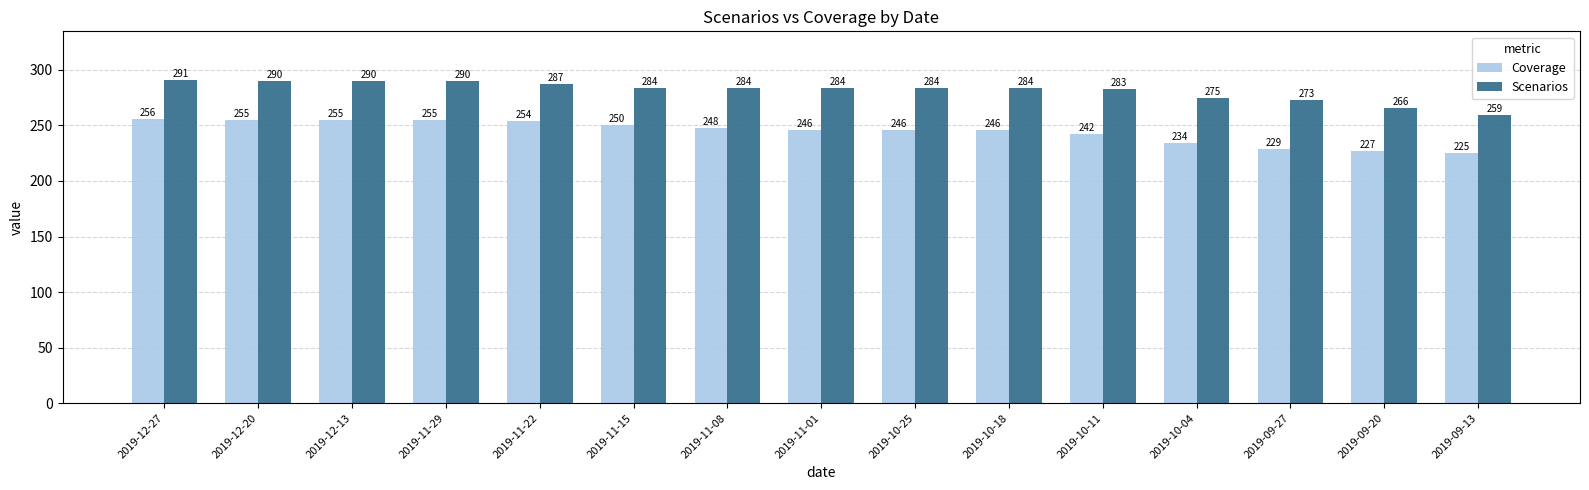

Does the chart contain stacked bars?

No